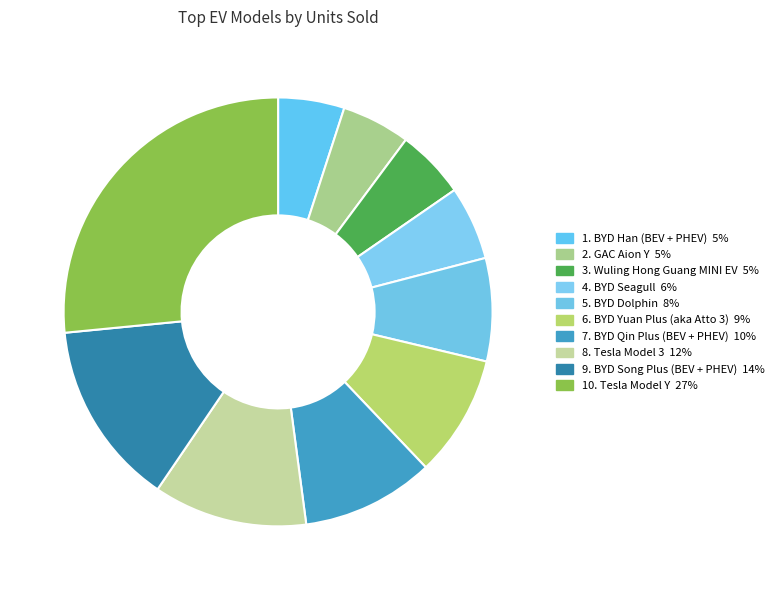

How many slices are in this pie chart?

10